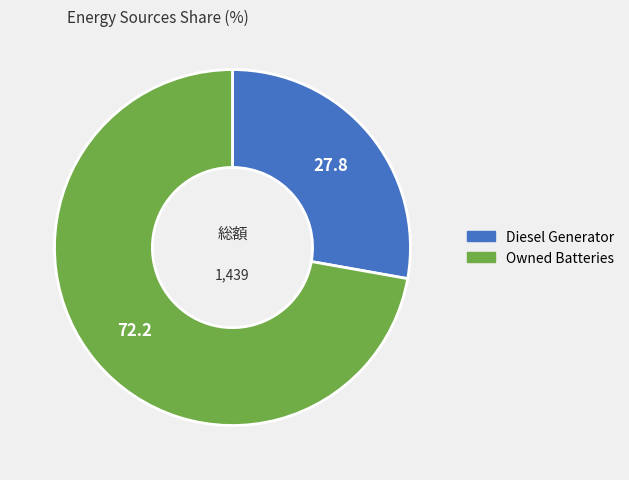

Rank the categories by value from lowest to highest.

Diesel Generator, Owned Batteries